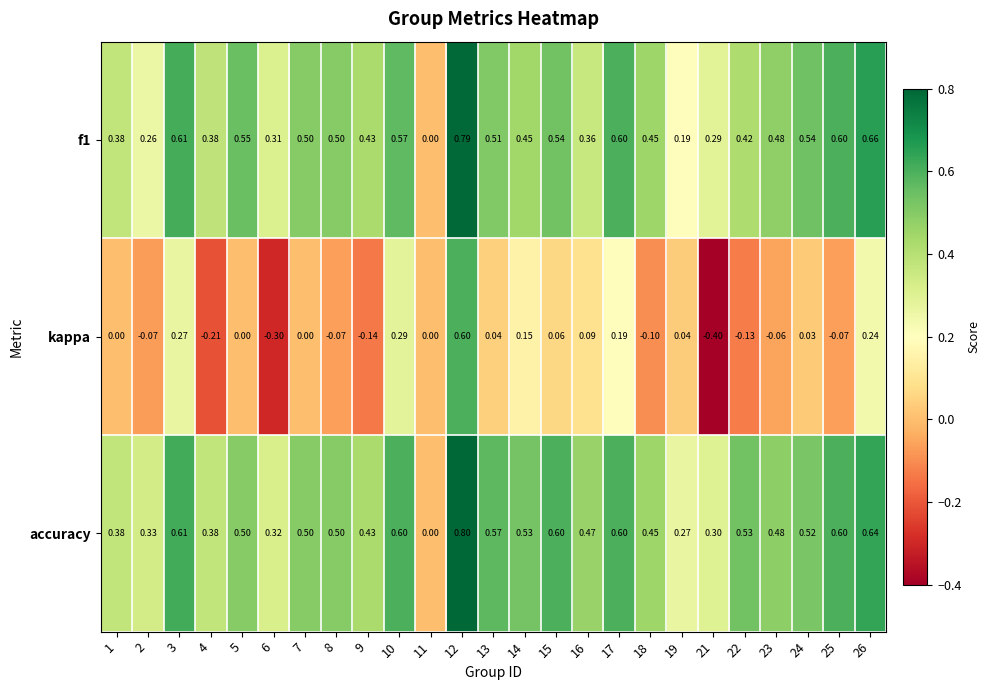

Count the number of data series in this chart.

3